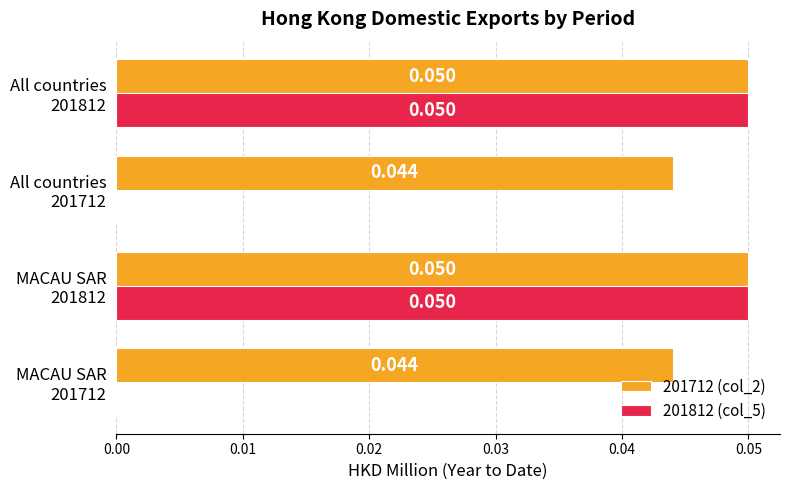

What are all the series names shown in the legend?

201712 (col_2), 201812 (col_5)